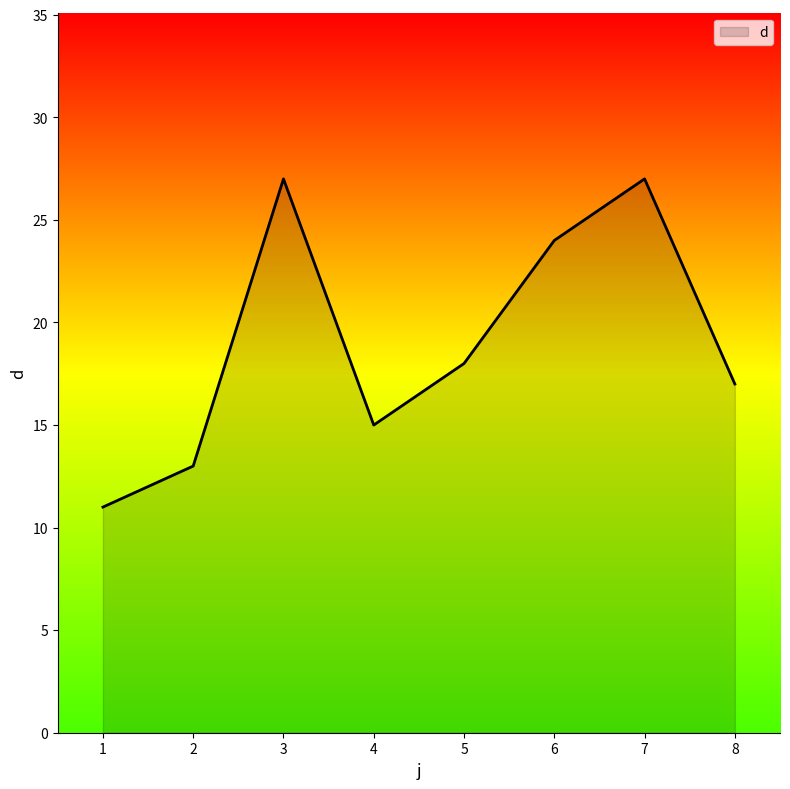

Where is the first local maximum?

3